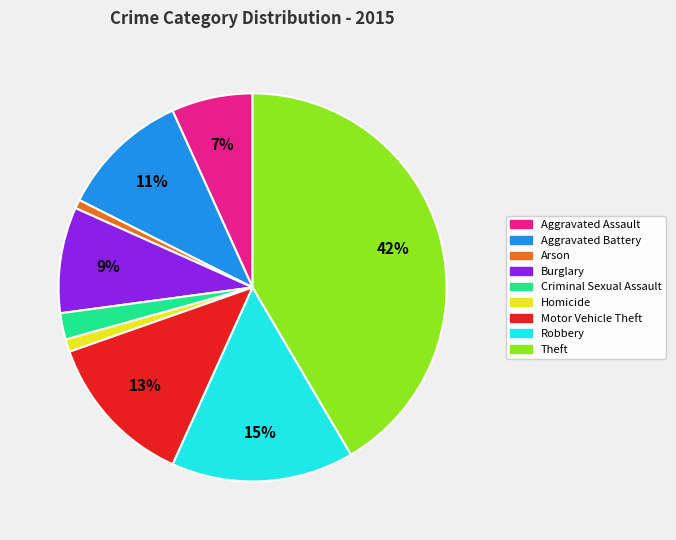

To the nearest percent, what portion does Robbery represent?

15%